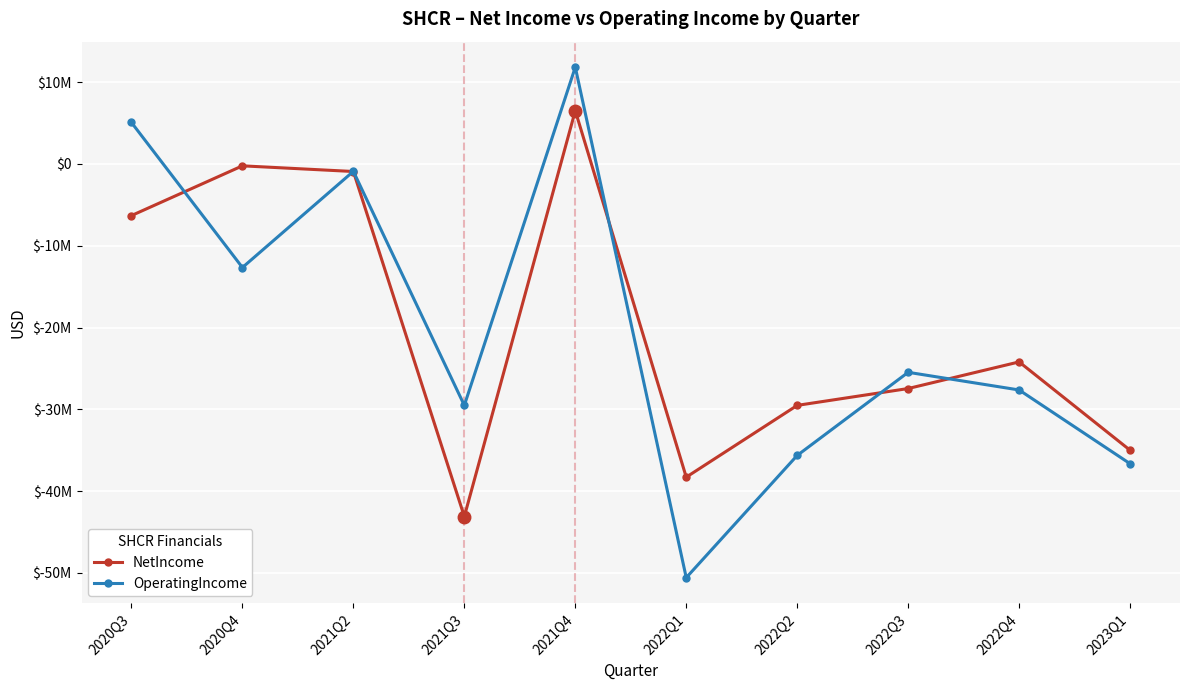

What is the sum of all OperatingIncome values?

-202160990